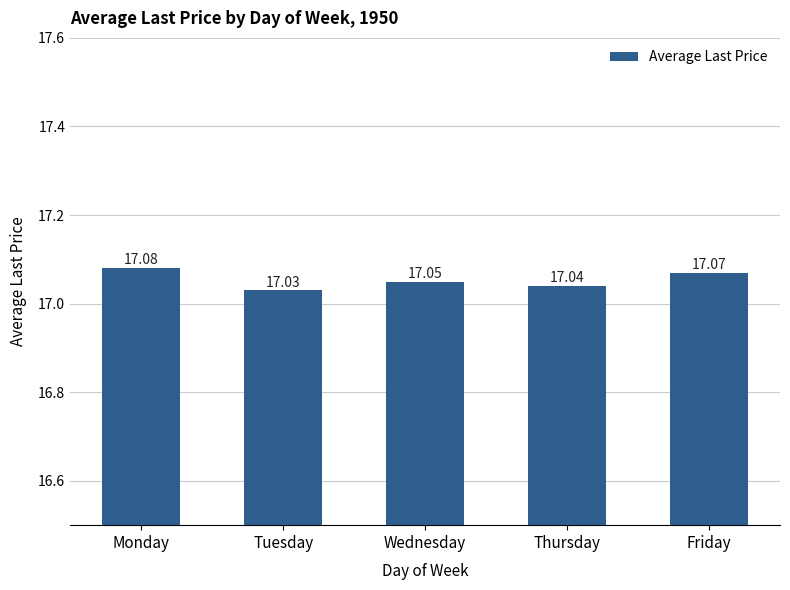

Rank the categories by value from highest to lowest.

Monday, Friday, Wednesday, Thursday, Tuesday